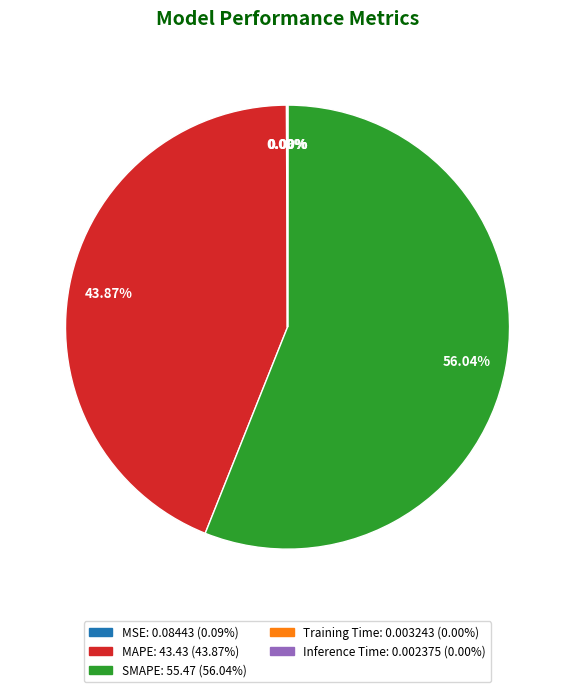

Which category has the biggest portion of the pie?

SMAPE